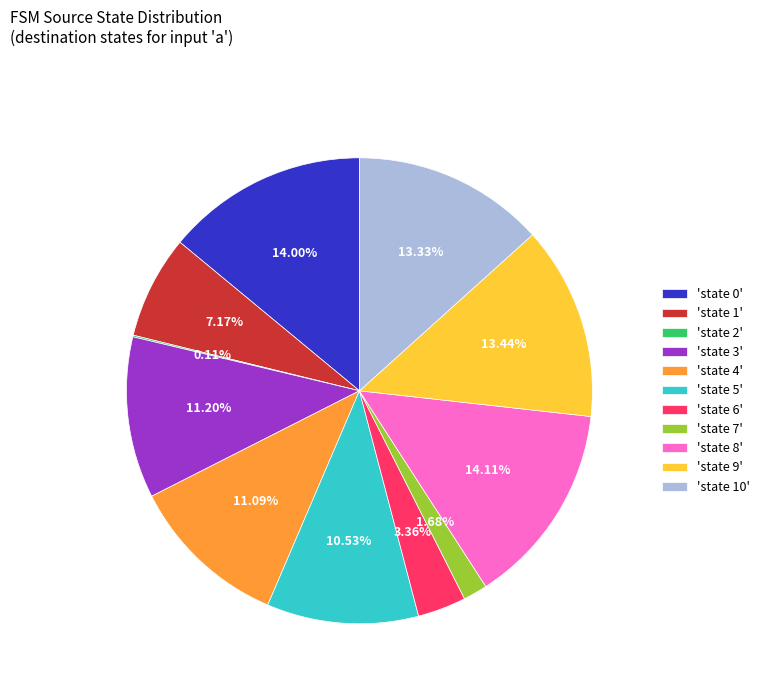

To the nearest percent, what is the average slice percentage?

9%